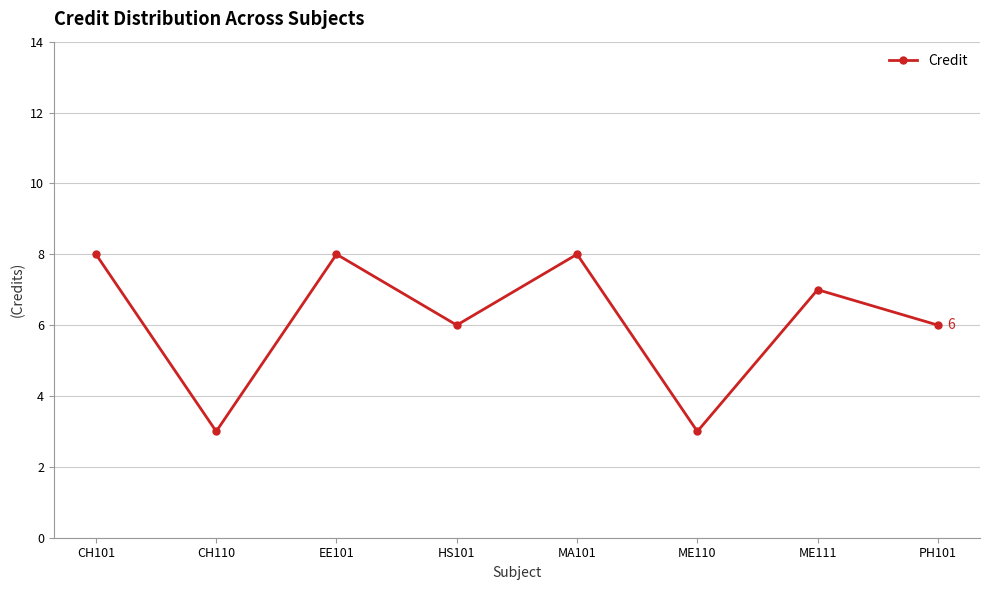

What is the smallest value displayed?

3